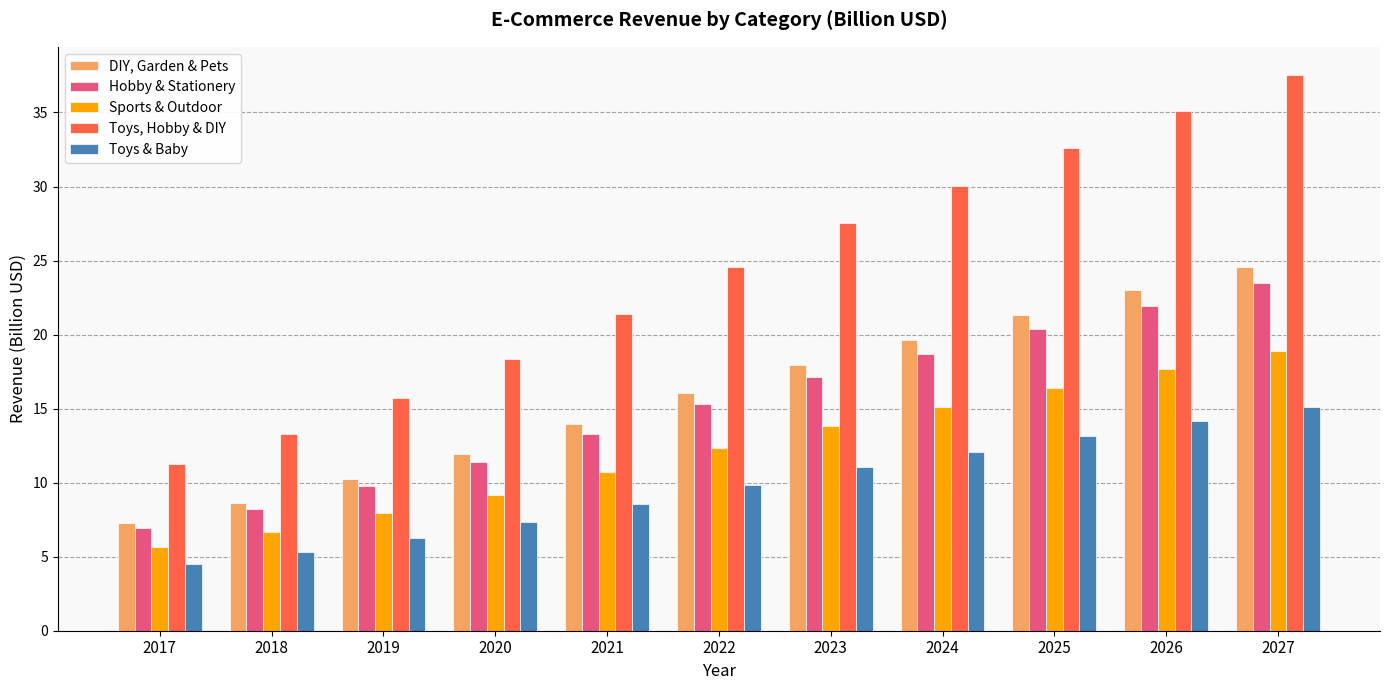

Reading left to right, extract all data points from this chart.

DIY, Garden & Pets: 2017=7.3	2018=8.6	2019=10.2	2020=11.9	2021=13.9	2022=16.0	2023=18.0	2024=19.6	2025=21.3	2026=23.0	2027=24.6
Hobby & Stationery: 2017=6.9	2018=8.2	2019=9.7	2020=11.4	2021=13.3	2022=15.3	2023=17.1	2024=18.7	2025=20.4	2026=21.9	2027=23.5
Sports & Outdoor: 2017=5.6	2018=6.7	2019=7.9	2020=9.2	2021=10.7	2022=12.3	2023=13.8	2024=15.1	2025=16.4	2026=17.7	2027=18.9
Toys, Hobby & DIY: 2017=11.2	2018=13.3	2019=15.7	2020=18.3	2021=21.4	2022=24.6	2023=27.5	2024=30.0	2025=32.6	2026=35.1	2027=37.6
Toys & Baby: 2017=4.5	2018=5.3	2019=6.3	2020=7.3	2021=8.6	2022=9.9	2023=11.0	2024=12.1	2025=13.1	2026=14.1	2027=15.1